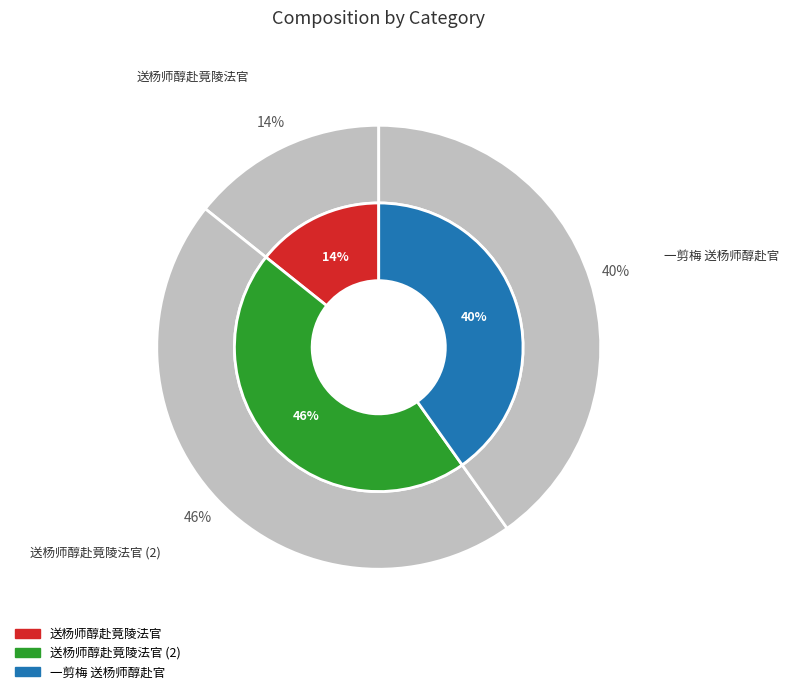

Is there any slice that represents more than half of the pie?

No